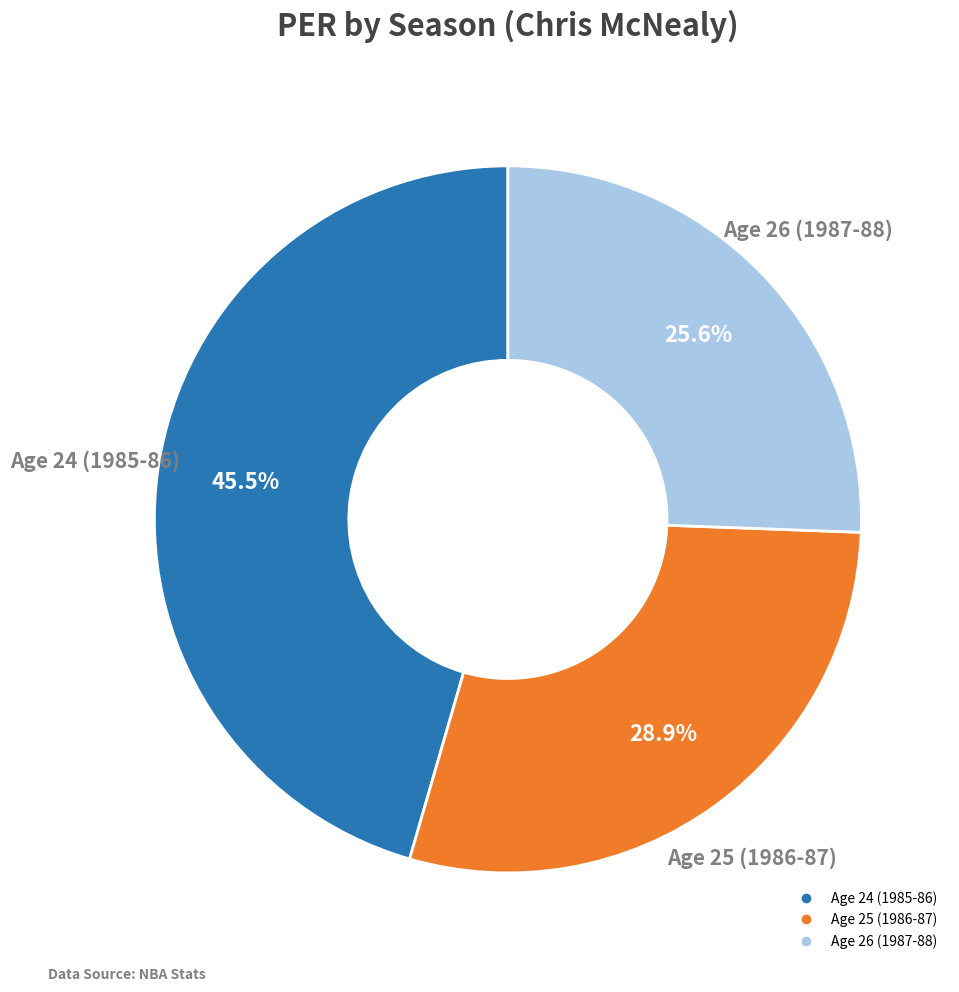

Between Age 24 (1985-86) and Age 25 (1986-87), which is larger?

Age 24 (1985-86)